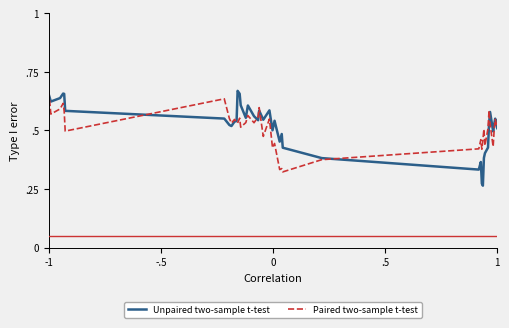

What are all the series names shown in the legend?

Unpaired two-sample t-test, Paired two-sample t-test